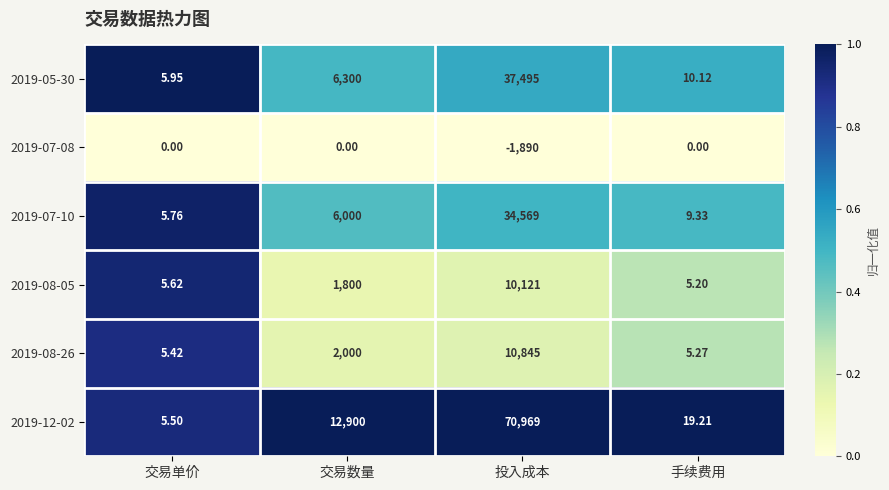

Count the number of data series in this chart.

6